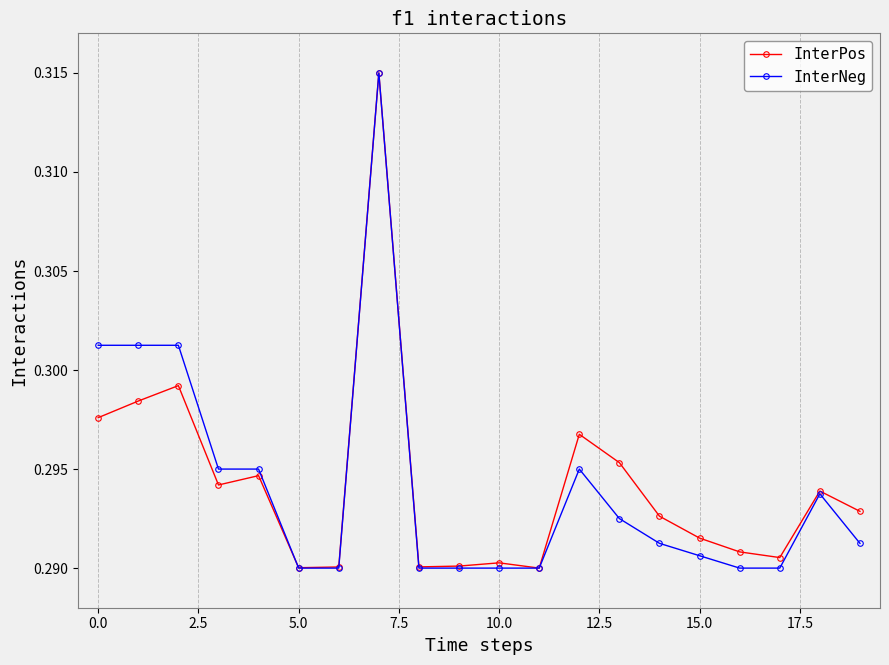

Does the chart display data point markers on the line(s)?

Yes